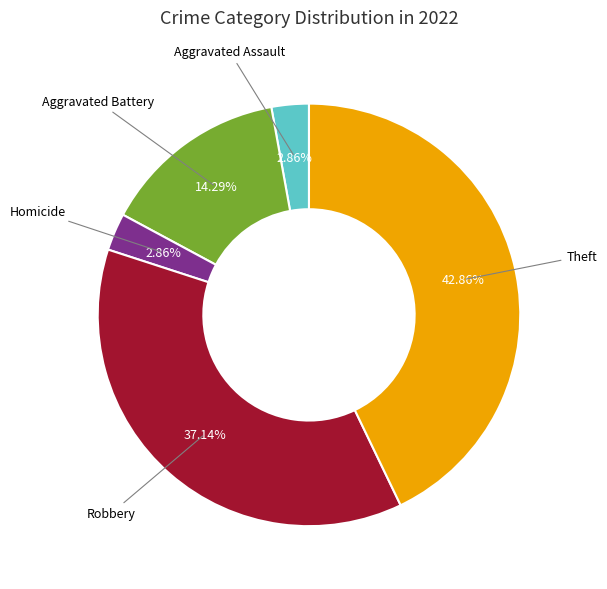

Is there any slice that represents more than half of the pie?

No